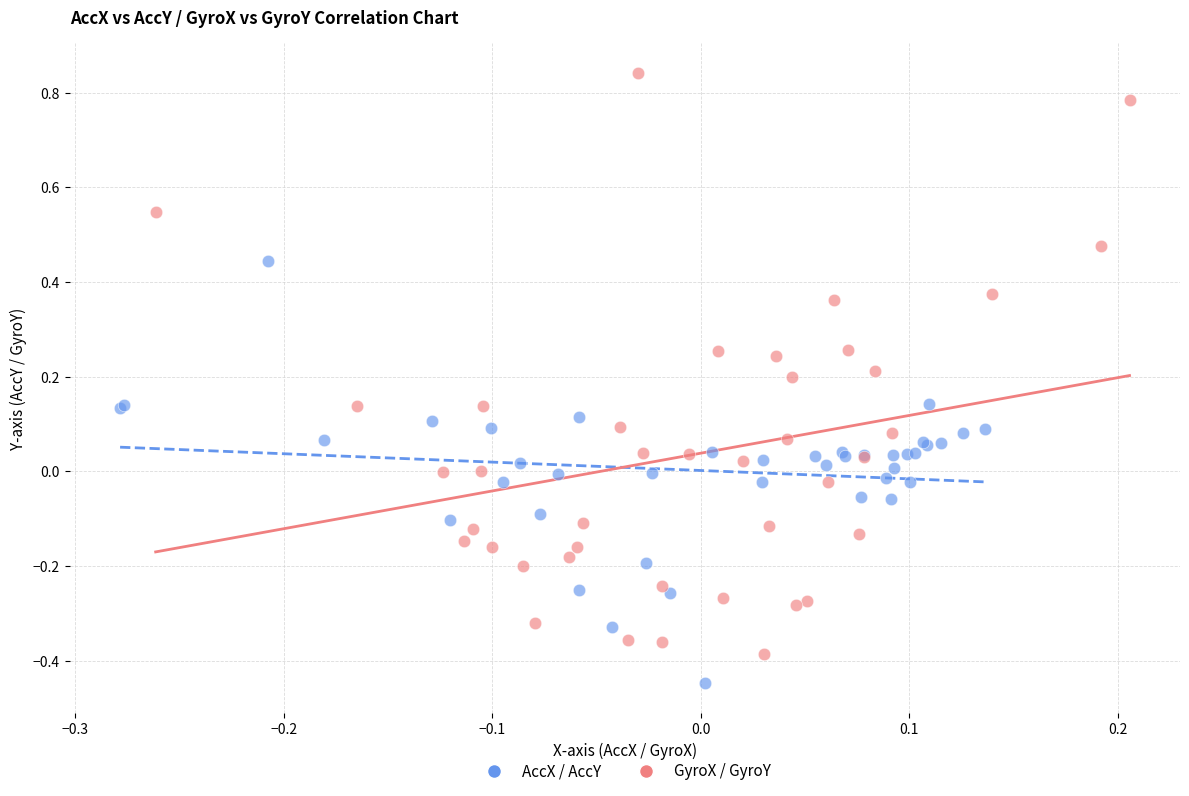

Which series reaches the maximum Y coordinate?

GyroX / GyroY